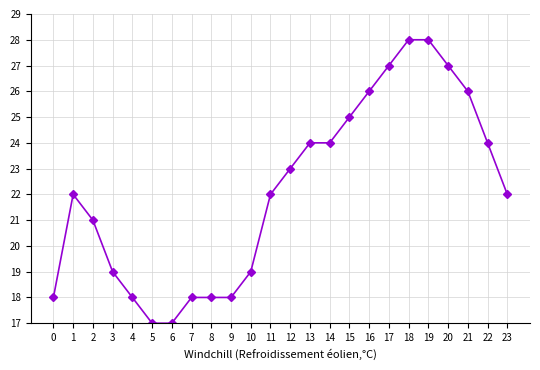

Count the number of categories in the chart.

24